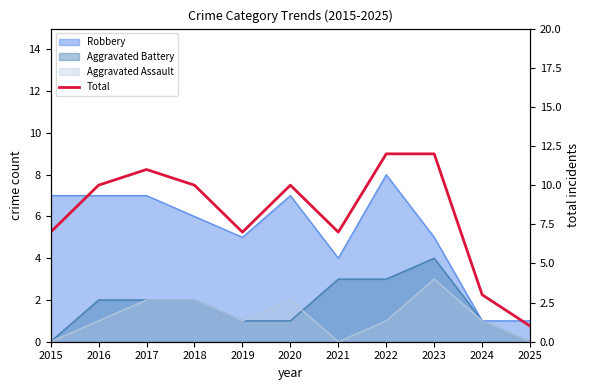

Does the chart have visible grid lines?

No